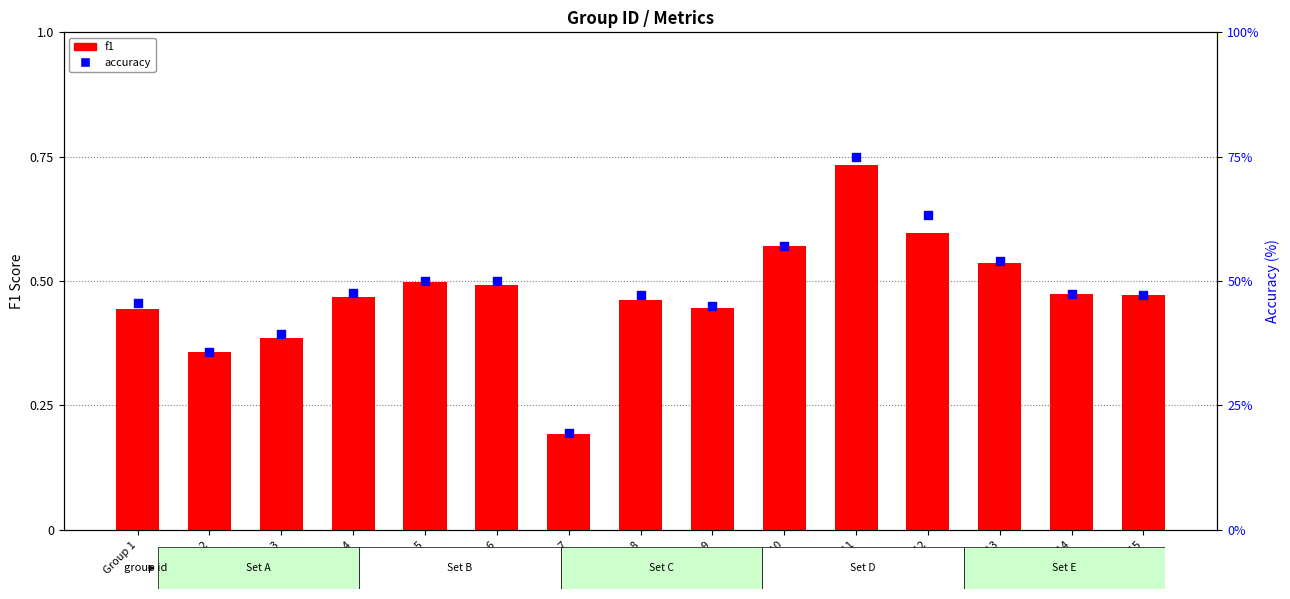

Which series has the widest spread of Y values?

accuracy